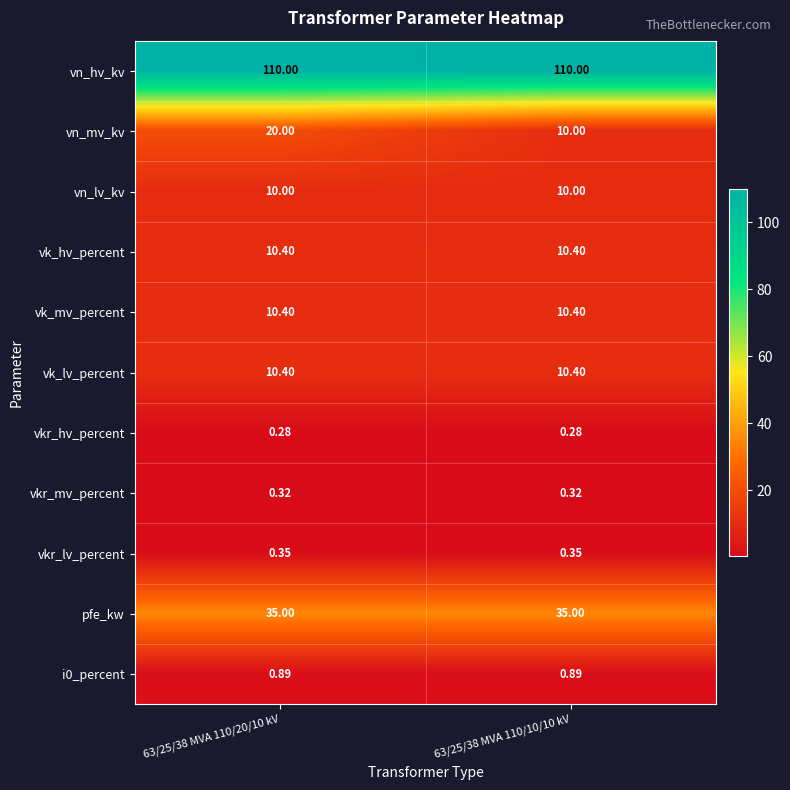

Which series changed the most between 63/25/38 MVA 110/20/10 kV and 63/25/38 MVA 110/10/10 kV?

vn_mv_kv